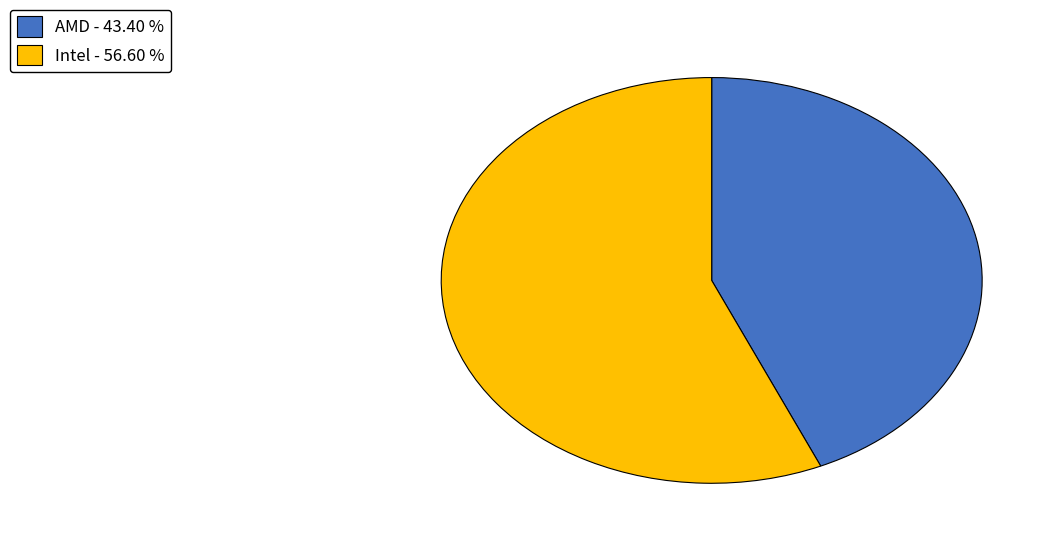

Combined, do Intel - 56.60 % and AMD - 43.40 % account for over 50%?

Yes